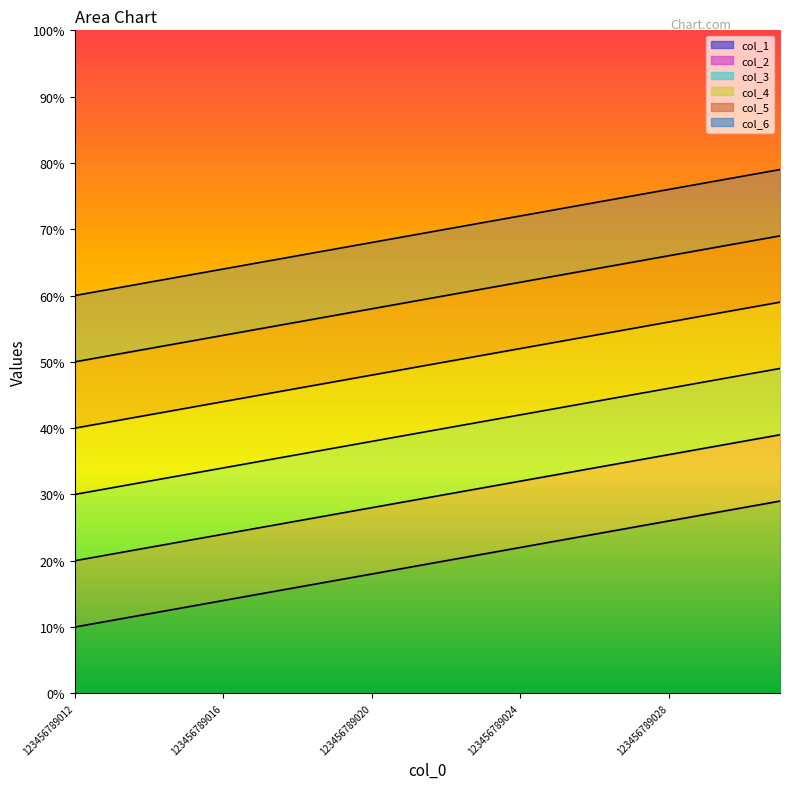

Where is col_2 nearest to the value 29?

123456789021